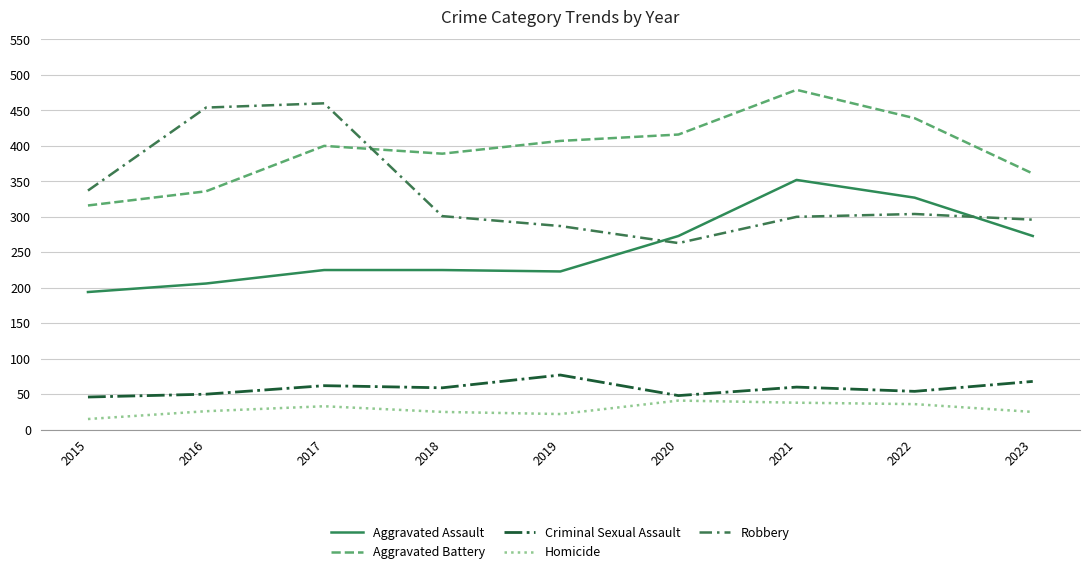

True or false: Homicide and Robbery intersect in this chart.

False